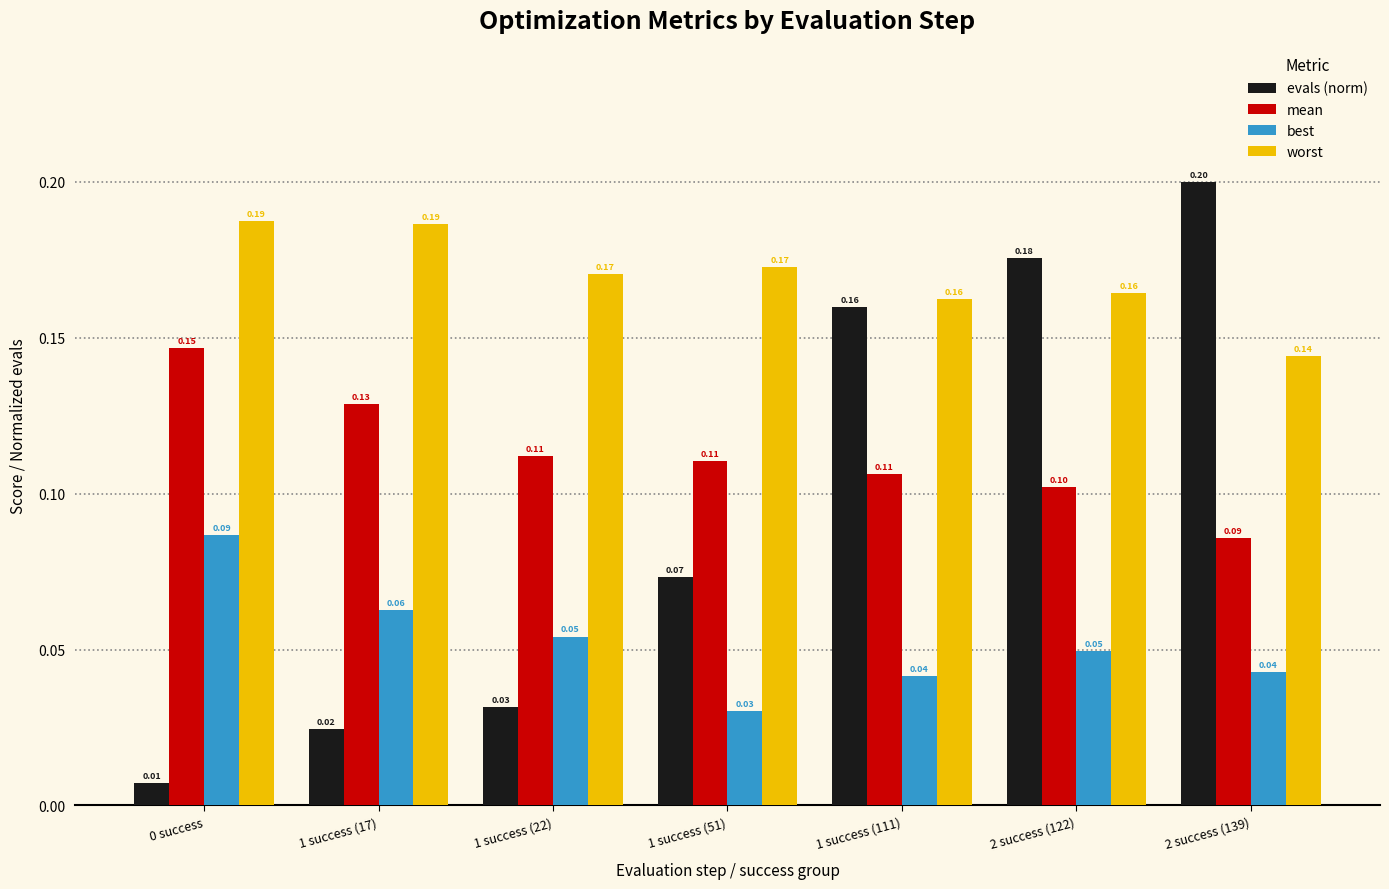

At 2 success (139), list the series in order from smallest to largest.

best, mean, worst, evals (norm)